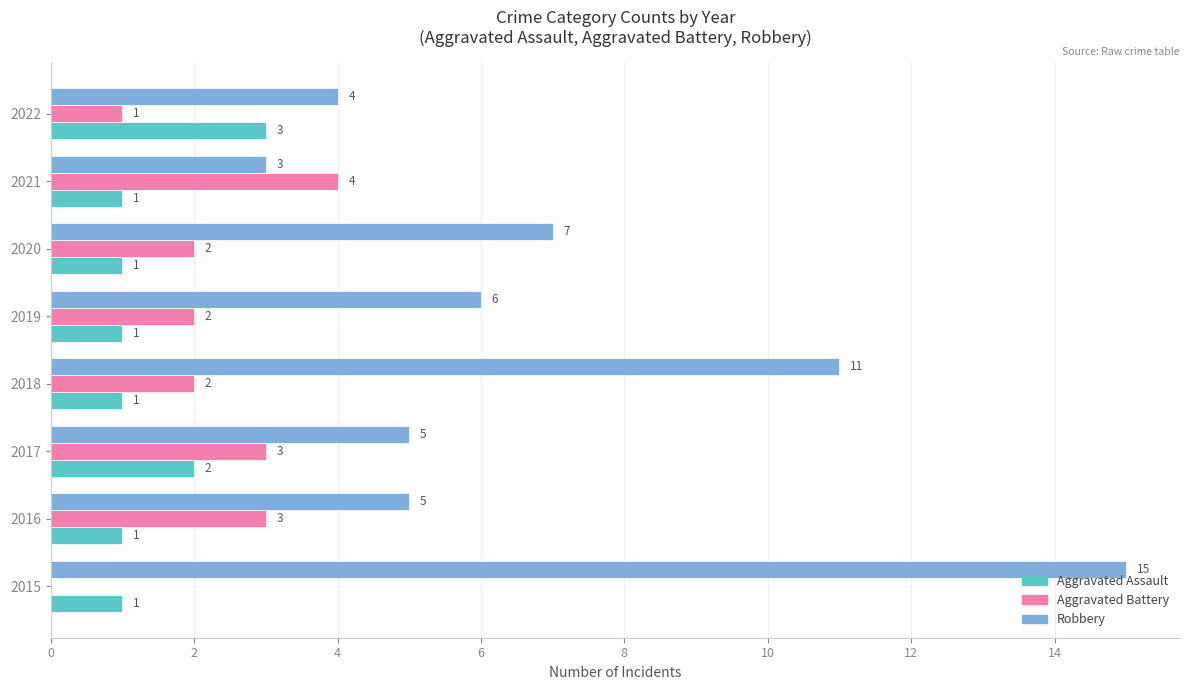

Read the Aggravated Battery value at 2021.

4